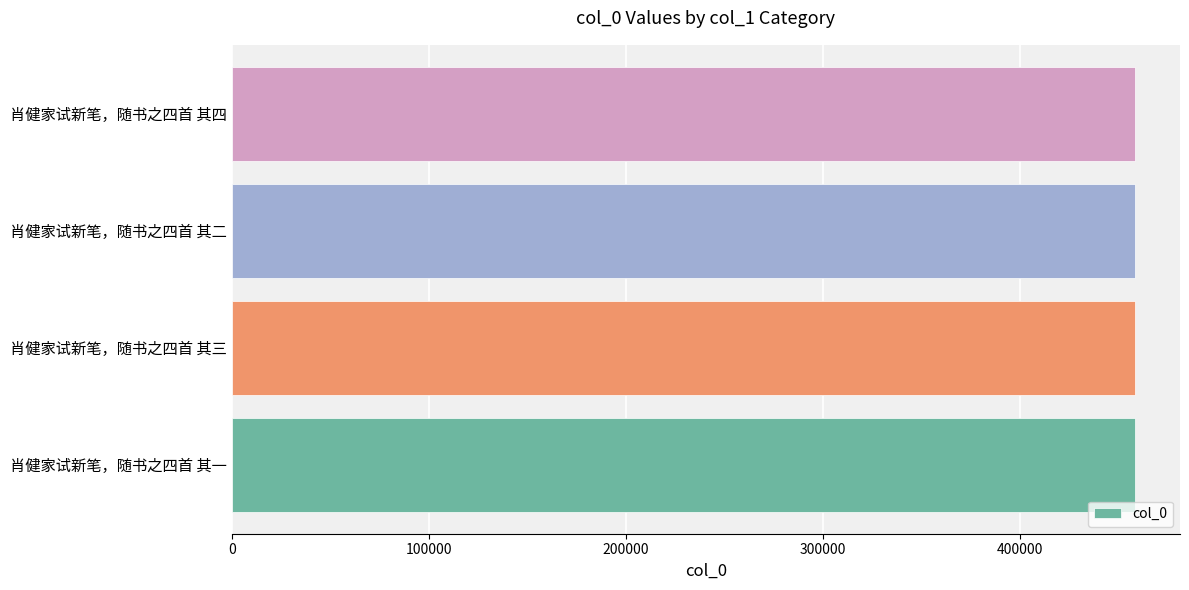

What value does the data have at 肖健家试新笔，随书之四首 其四?

458062